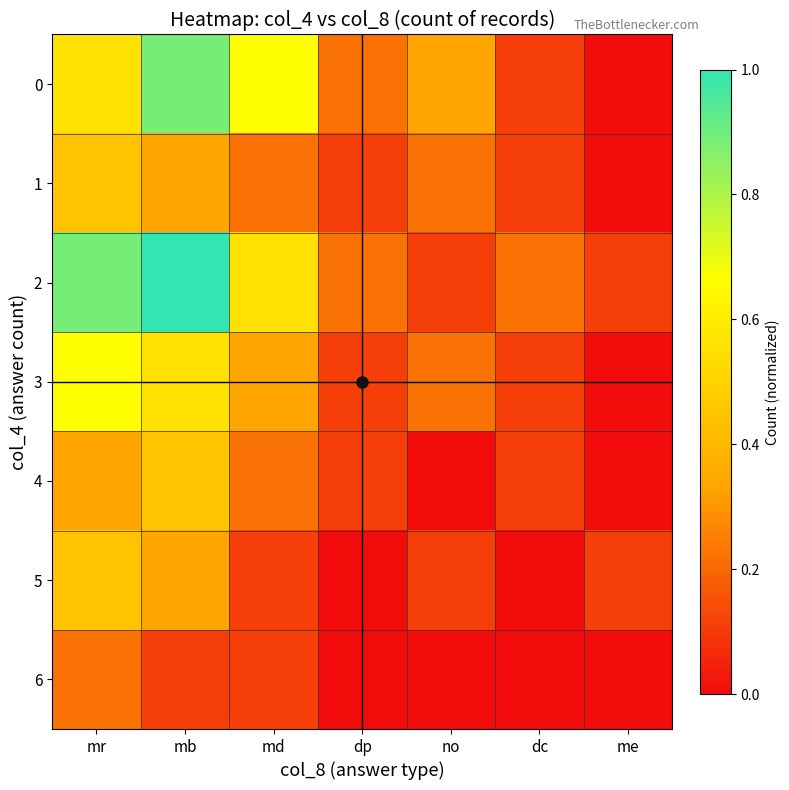

How many distinct data groups are displayed?

7